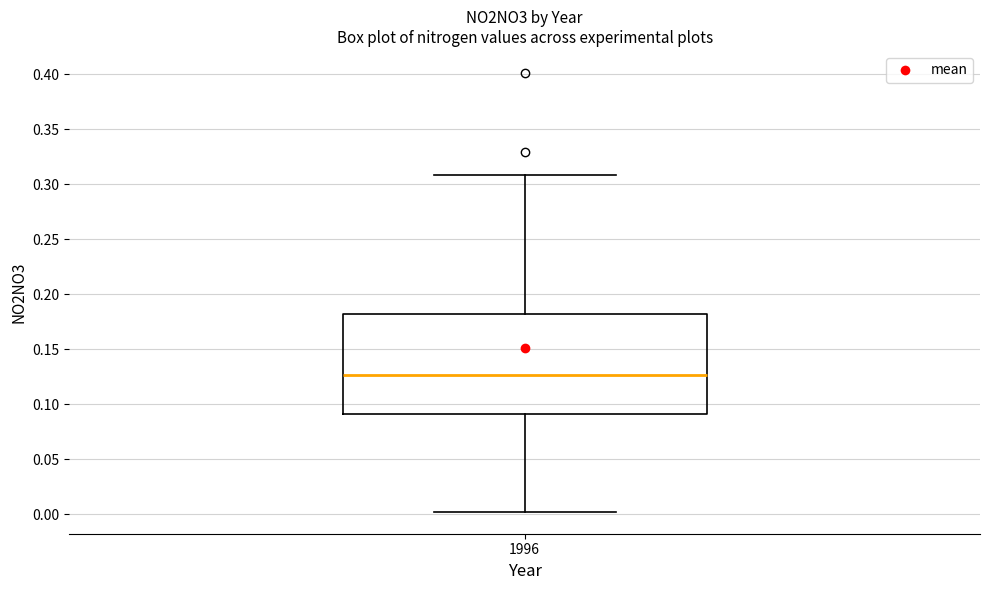

Where does the median line of the box at x = 1996 sit on the y-axis? The values are not printed on the chart, so give them approximately, as read against the axis.

0.125